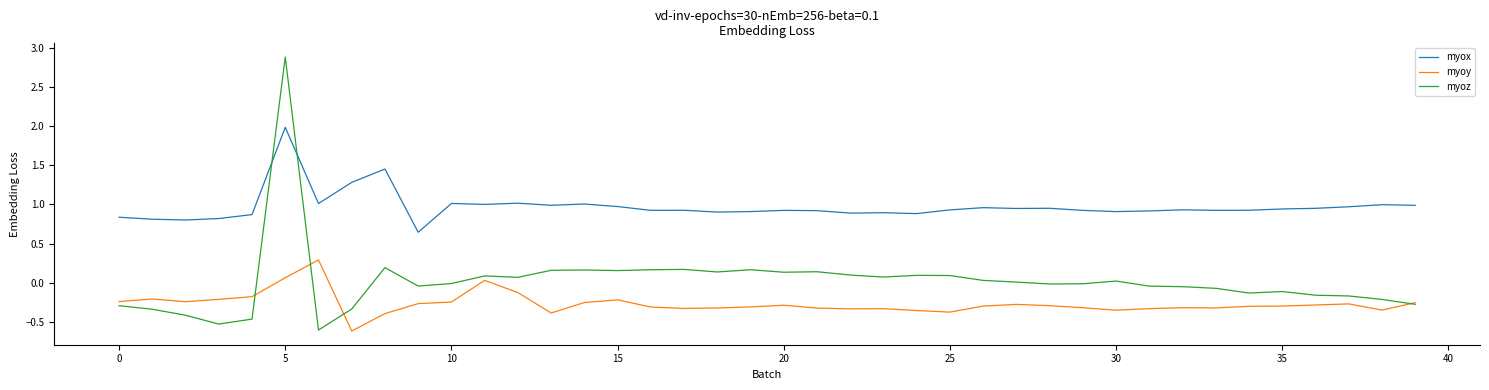

What is the minimum value shown in the chart?

-0.6